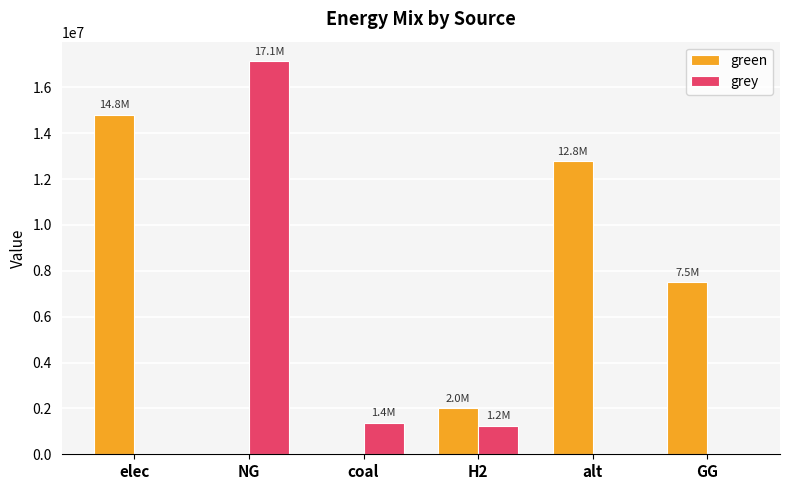

Does the chart contain stacked bars?

No